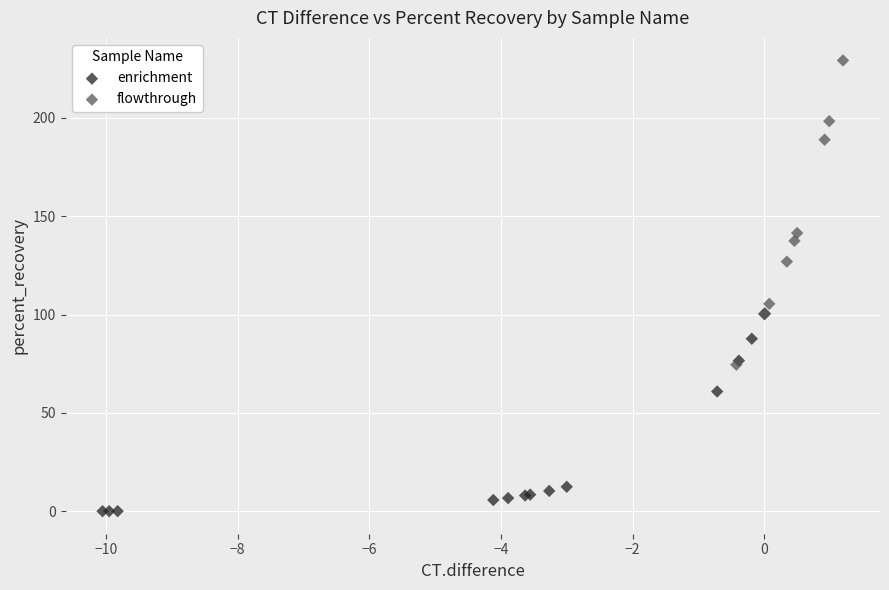

Which series reaches the maximum Y coordinate?

flowthrough